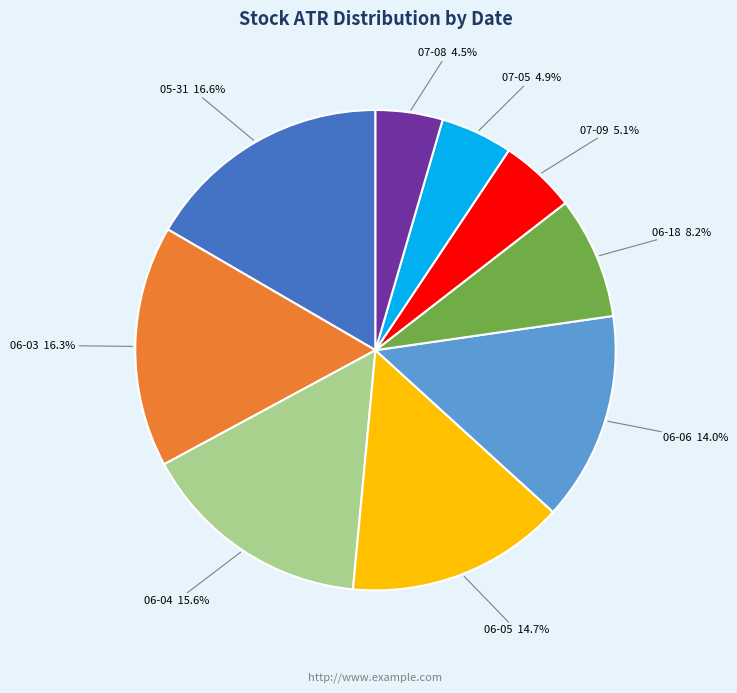

Do 06-18 8.2% and 07-08 4.5% together represent more than half of the pie?

No